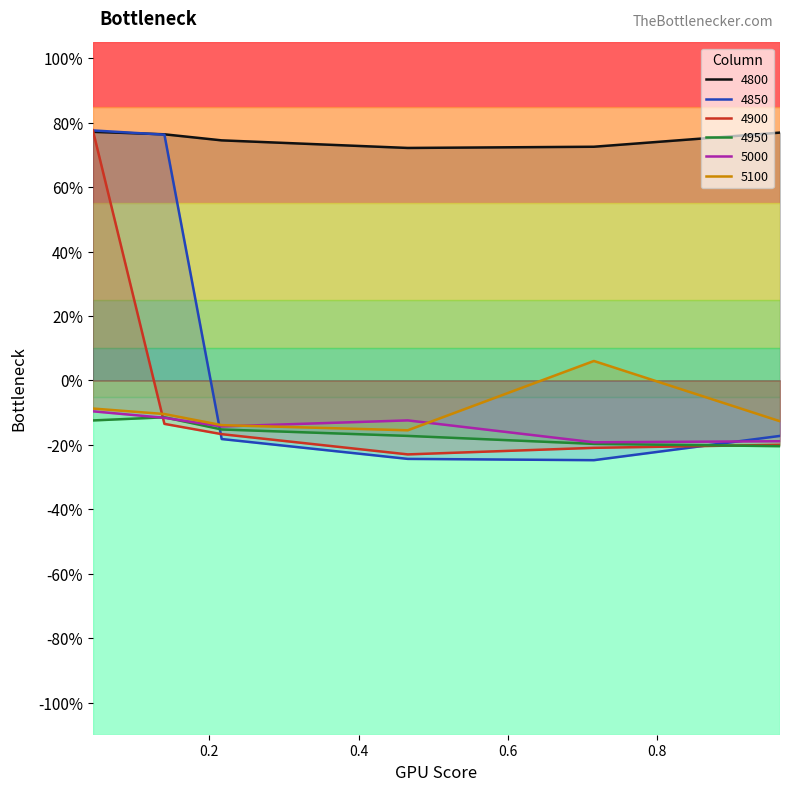

Is the value of 4850 at 0.04383561643835616 greater than the value of 4800 at 0.04383561643835616?

Yes